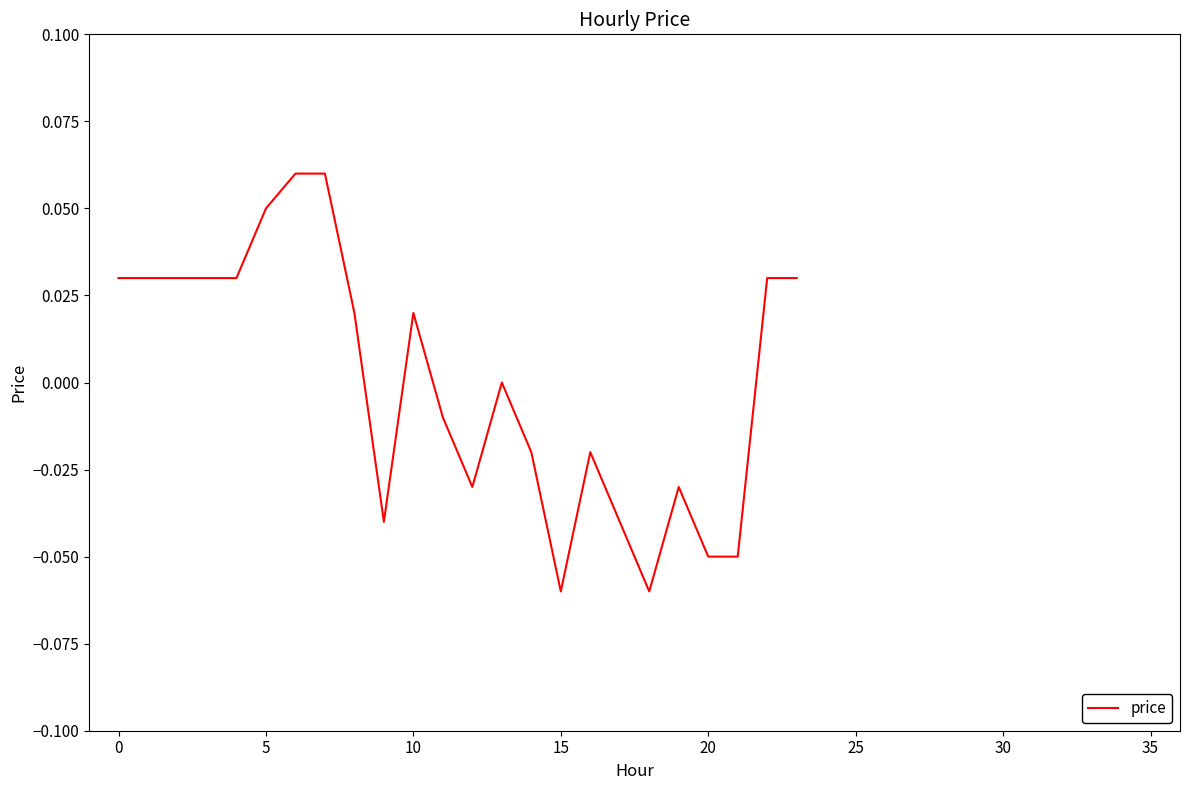

What is the greatest value displayed?

0.1